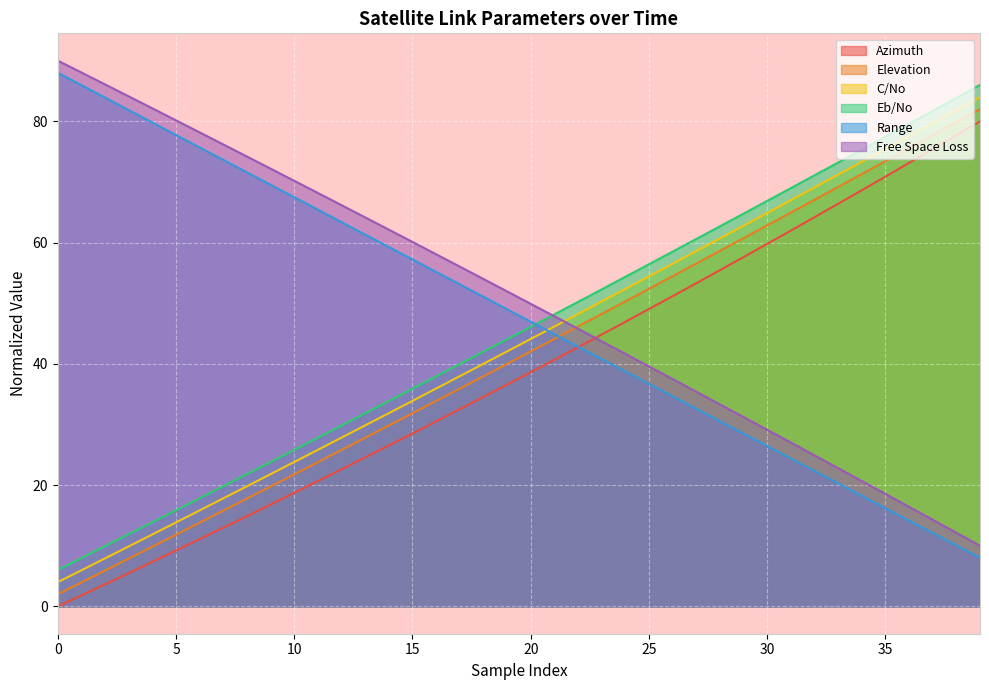

Between 4 and 39, which is larger?

39